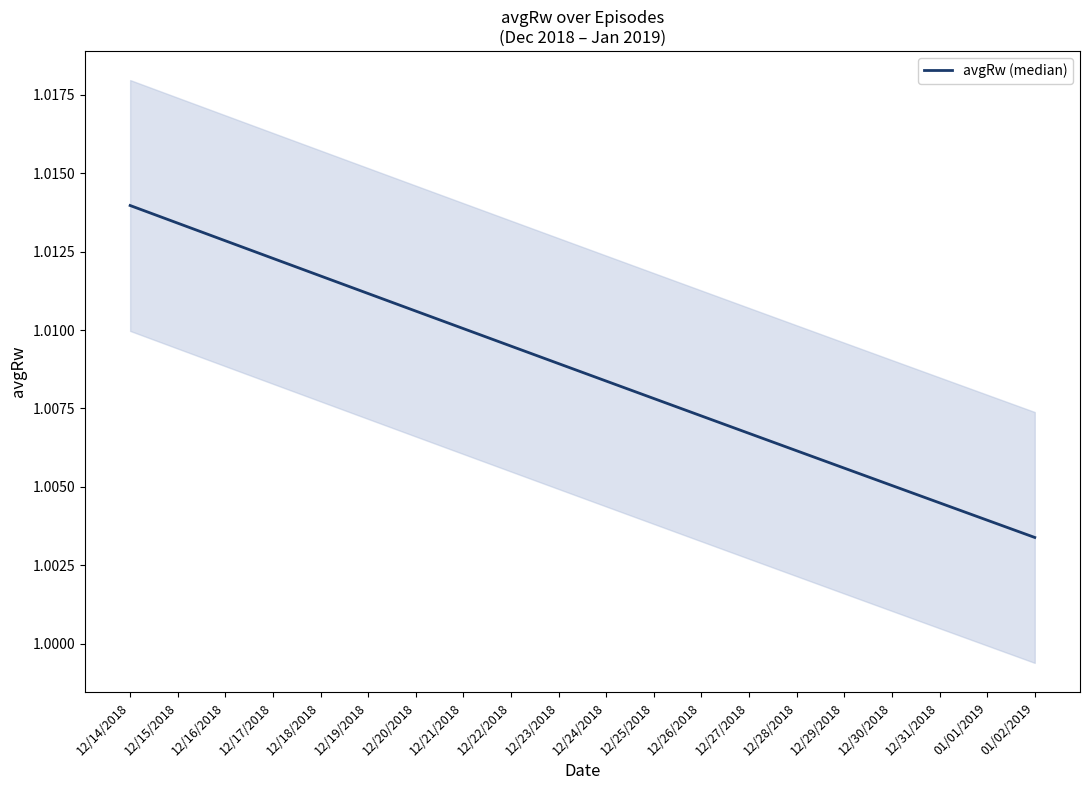

What is the ratio of the value at 01/01/2019 to the value at 12/31/2018?

1.0